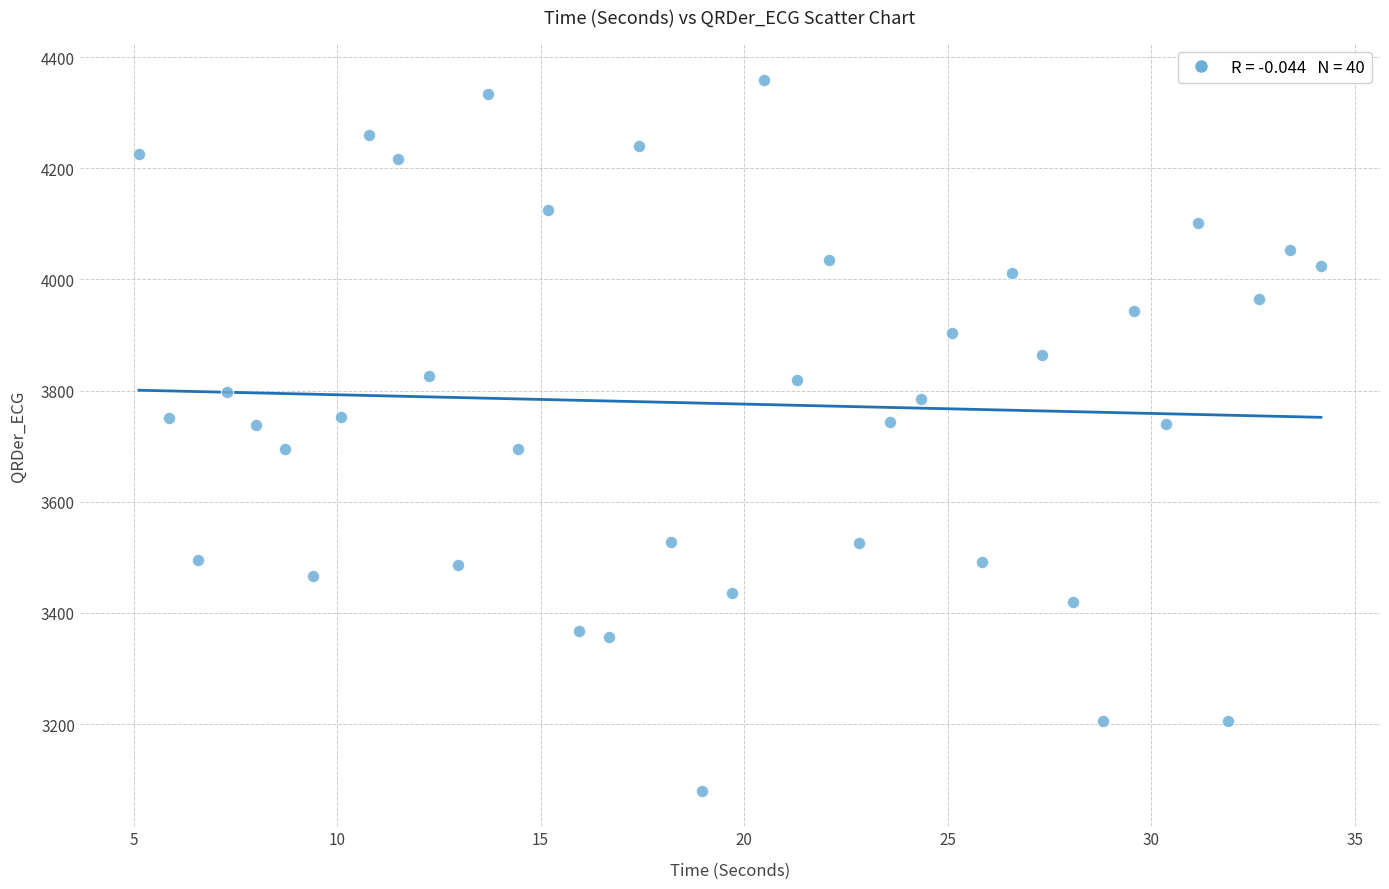

What is the range of Y values (max minus min)?

1279.8